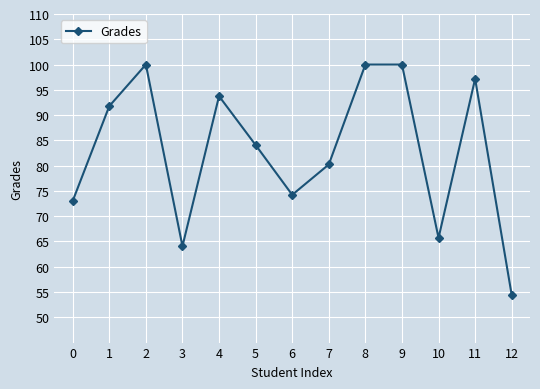

What is the greatest value displayed?

100.0